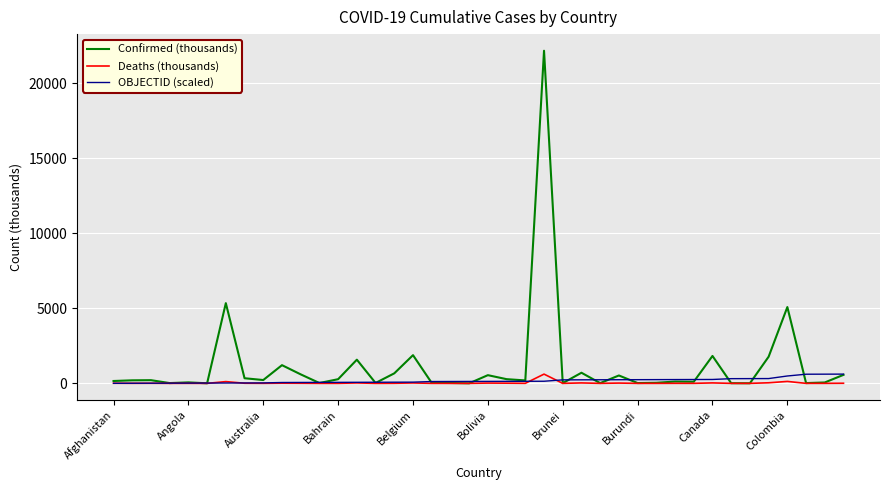

What is the minimum value for OBJECTID (scaled)?

3.4